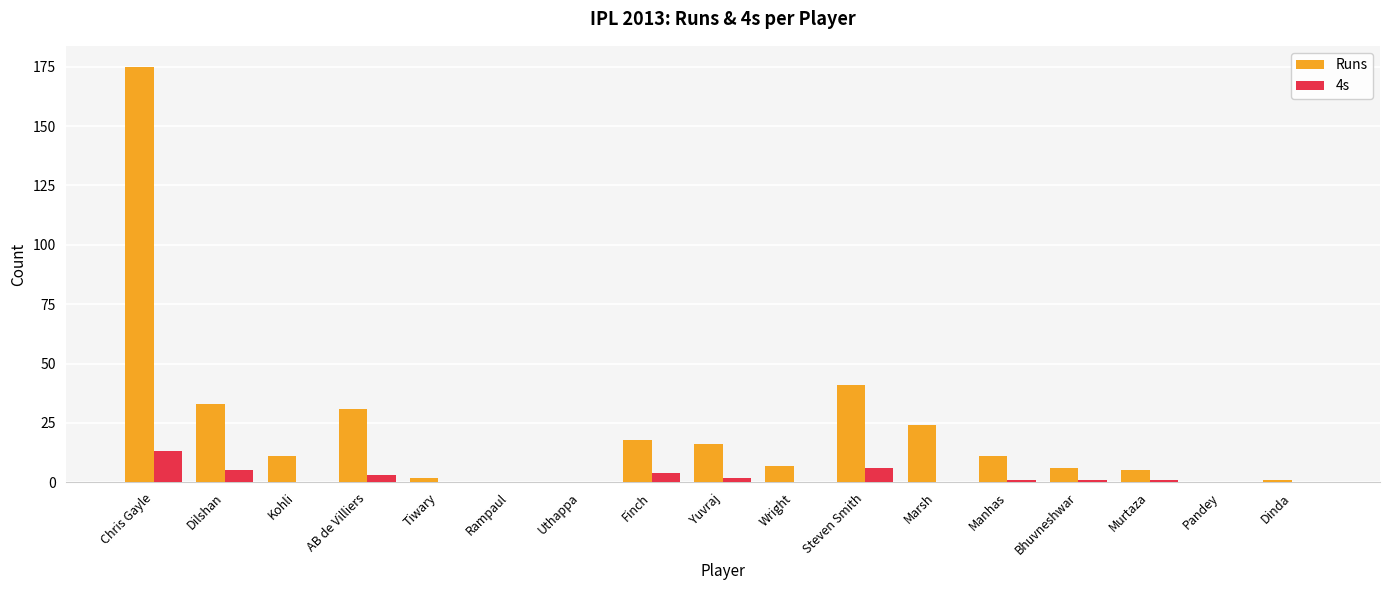

Reading left to right, transcribe all the data shown in this chart.

Runs: Chris Gayle=175	Dilshan=33	Kohli=11	AB de Villiers=31	Tiwary=2	Rampaul=0	Uthappa=0	Finch=18	Yuvraj=16	Wright=7	Steven Smith=41	Marsh=24	Manhas=11	Bhuvneshwar=6	Murtaza=5	Pandey=0	Dinda=1
4s: Chris Gayle=13	Dilshan=5	Kohli=0	AB de Villiers=3	Tiwary=0	Rampaul=0	Uthappa=0	Finch=4	Yuvraj=2	Wright=0	Steven Smith=6	Marsh=0	Manhas=1	Bhuvneshwar=1	Murtaza=1	Pandey=0	Dinda=0